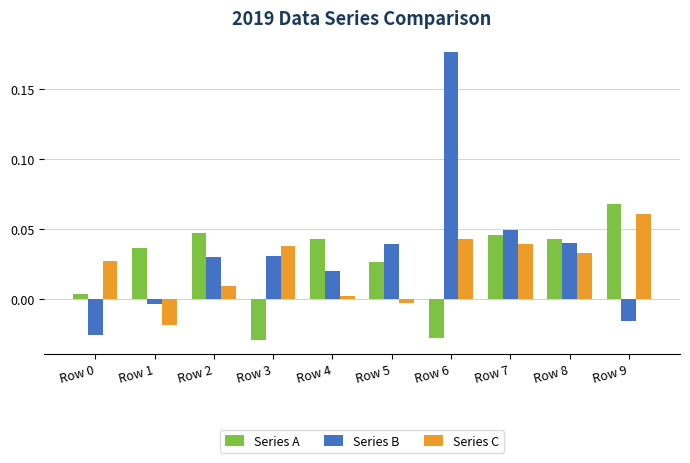

At which category is the sum across all series the highest?

Row 6